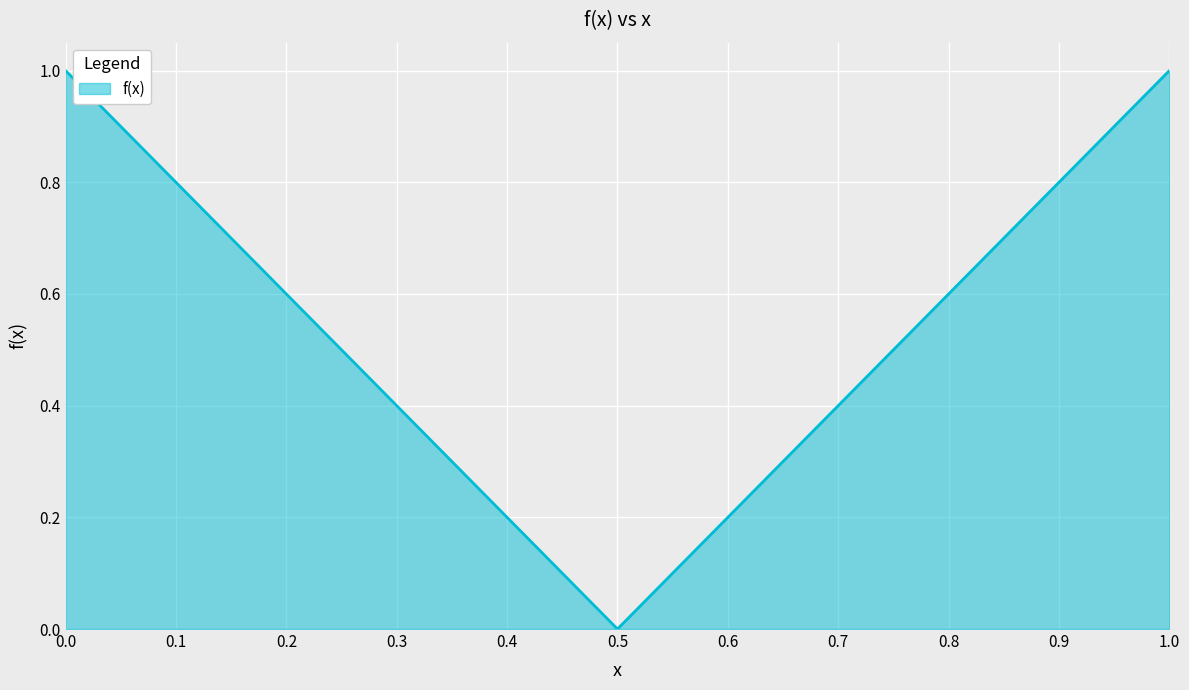

How many interior local valleys (lower than both neighbors) does the data have?

1